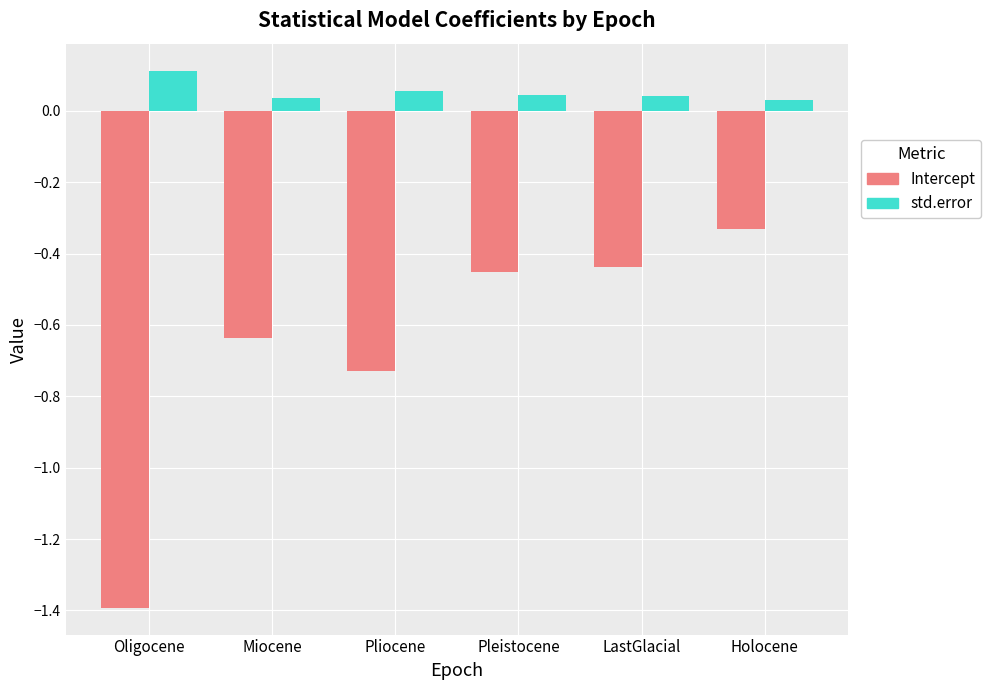

How many bars are there in each group?

2